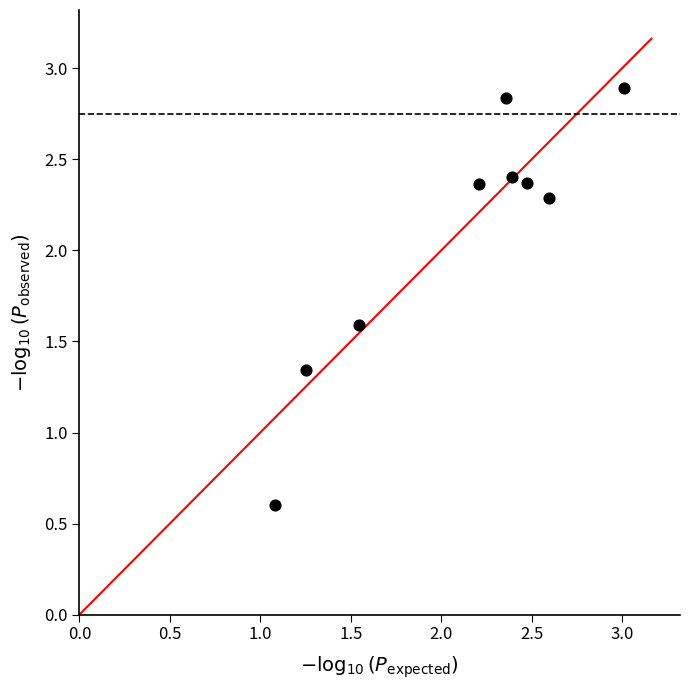

What is the average Y value?

2.1